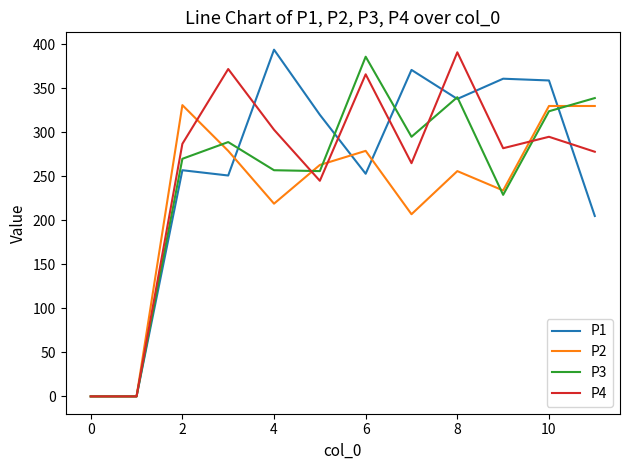

What is the average value of the P2 series?

227